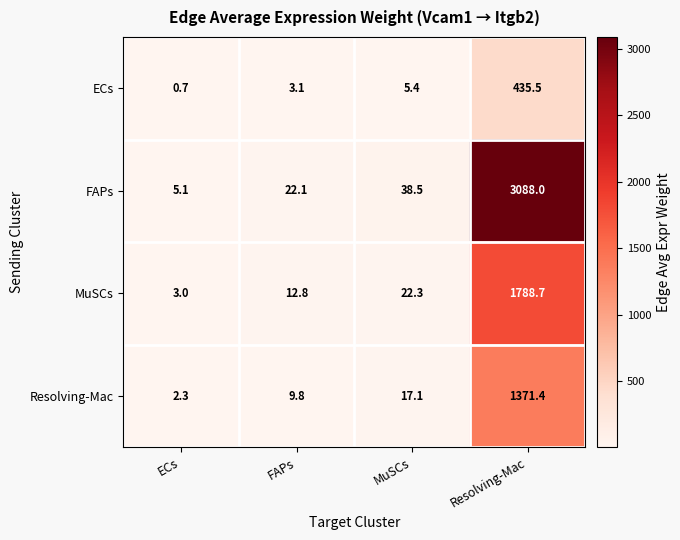

Reading right to left, extract all data points from this chart.

ECs: Resolving-Mac=435.5	MuSCs=5.4	FAPs=3.1	ECs=0.7
FAPs: Resolving-Mac=3088.0	MuSCs=38.5	FAPs=22.1	ECs=5.1
MuSCs: Resolving-Mac=1788.7	MuSCs=22.3	FAPs=12.8	ECs=3.0
Resolving-Mac: Resolving-Mac=1371.4	MuSCs=17.1	FAPs=9.8	ECs=2.3